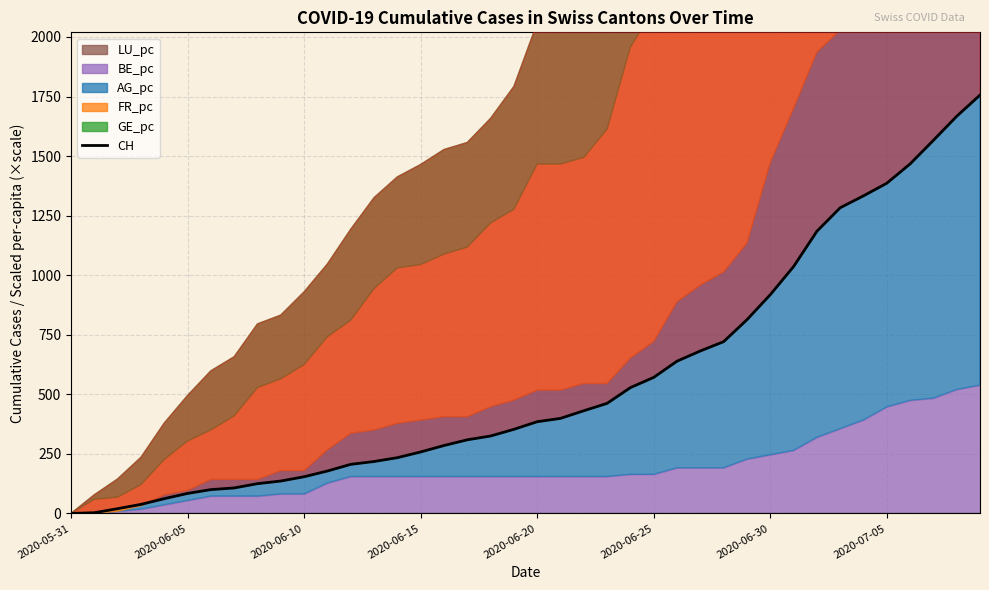

What is the sum of all values?

22422